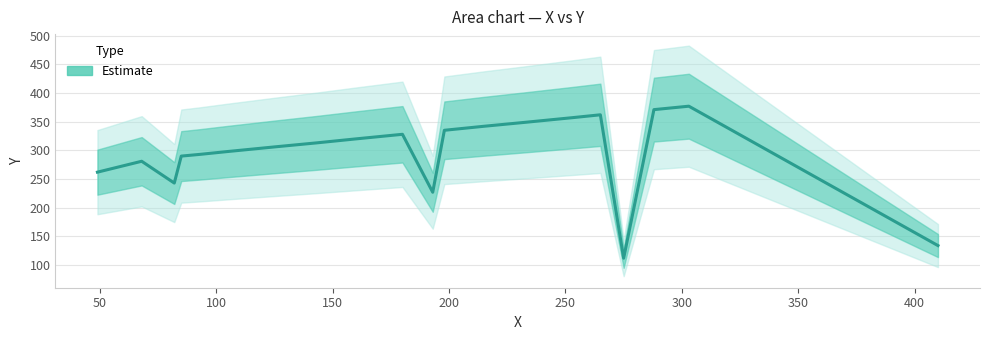

How many lines are shown in the chart?

1